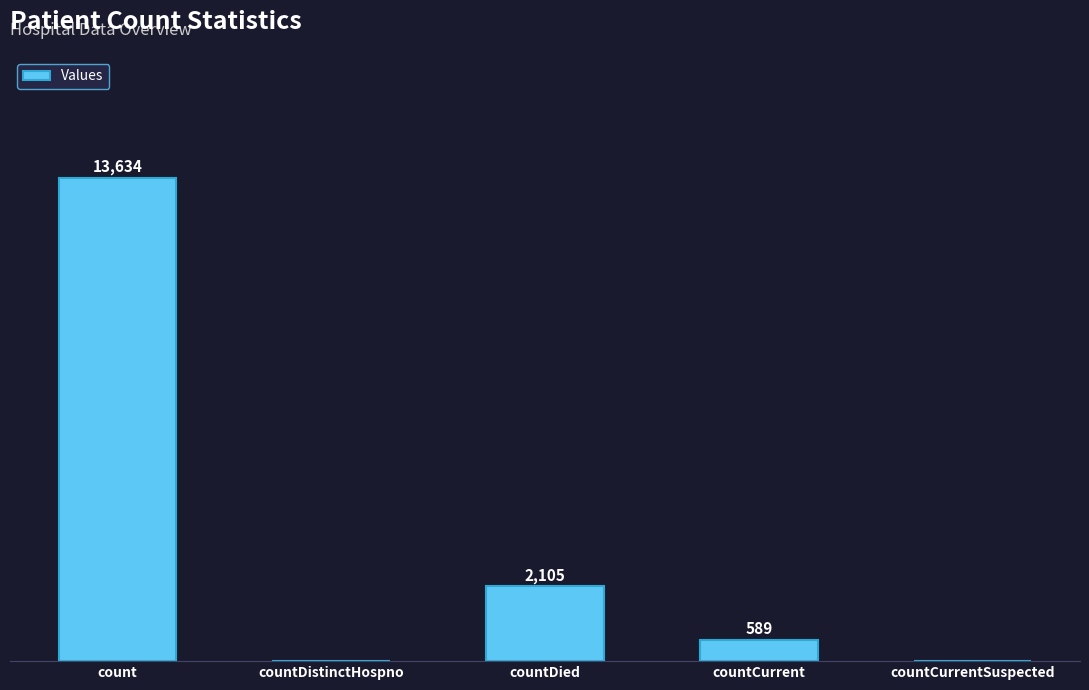

At which category does the chart reach its peak across all series?

count